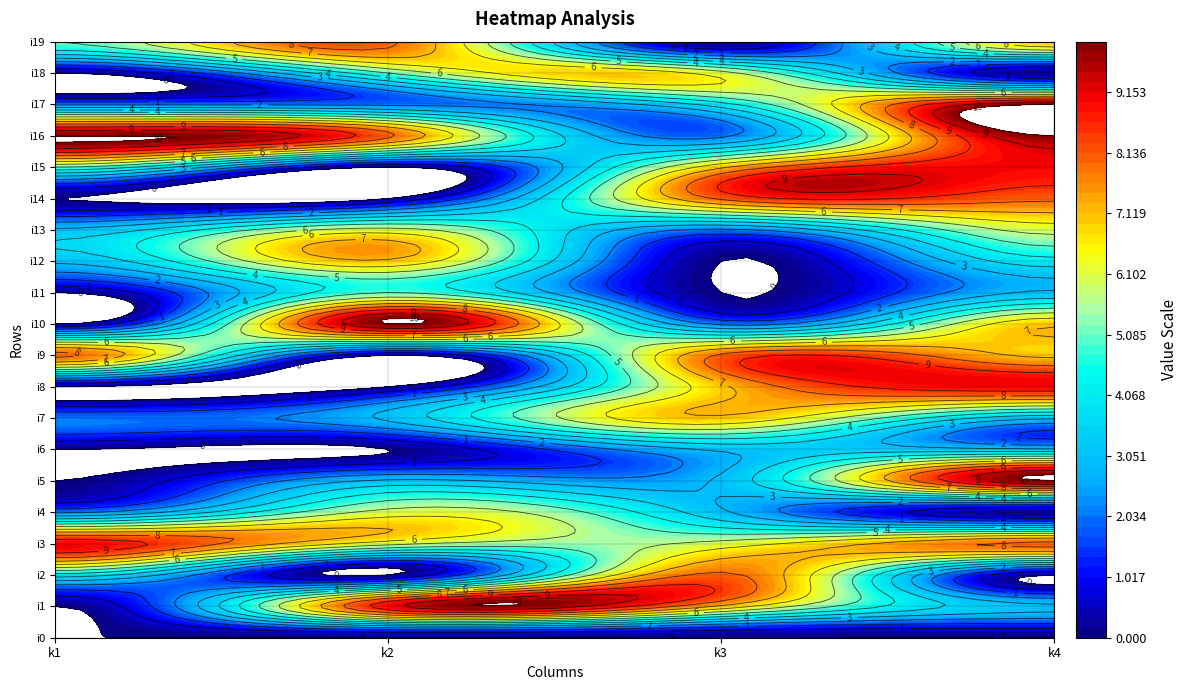

What is the sum of the i8 values at k2 and k4?

9